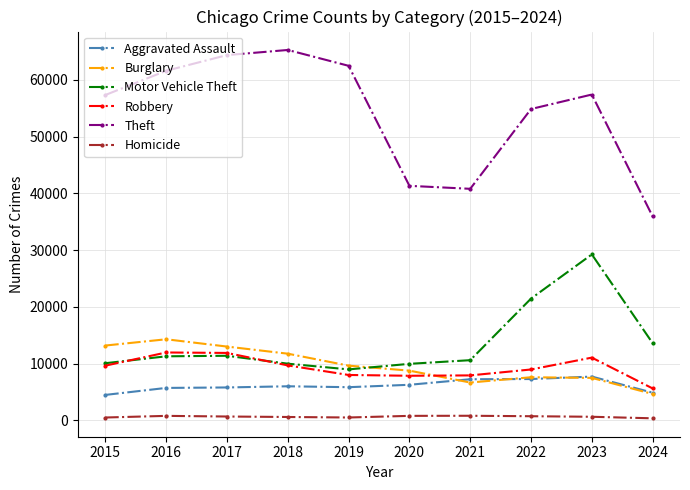

Does the chart have visible grid lines?

Yes